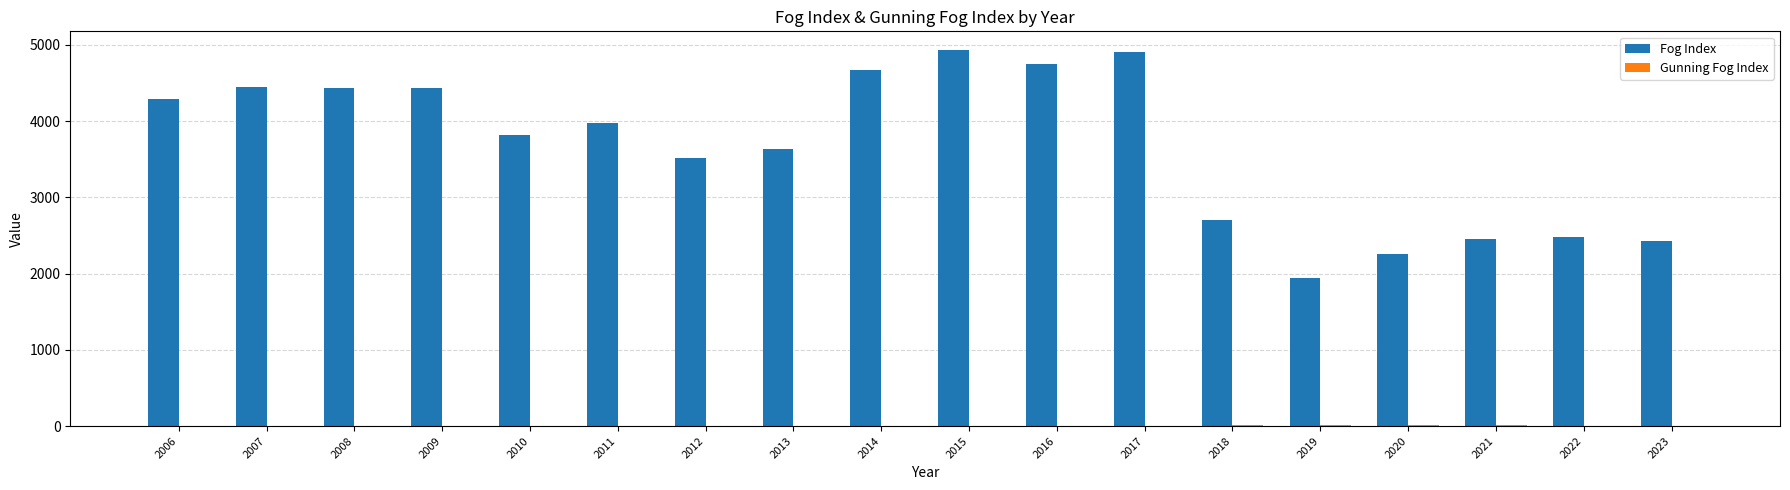

The Fog Index series shows 1767.7 at 2018. True or false?

False